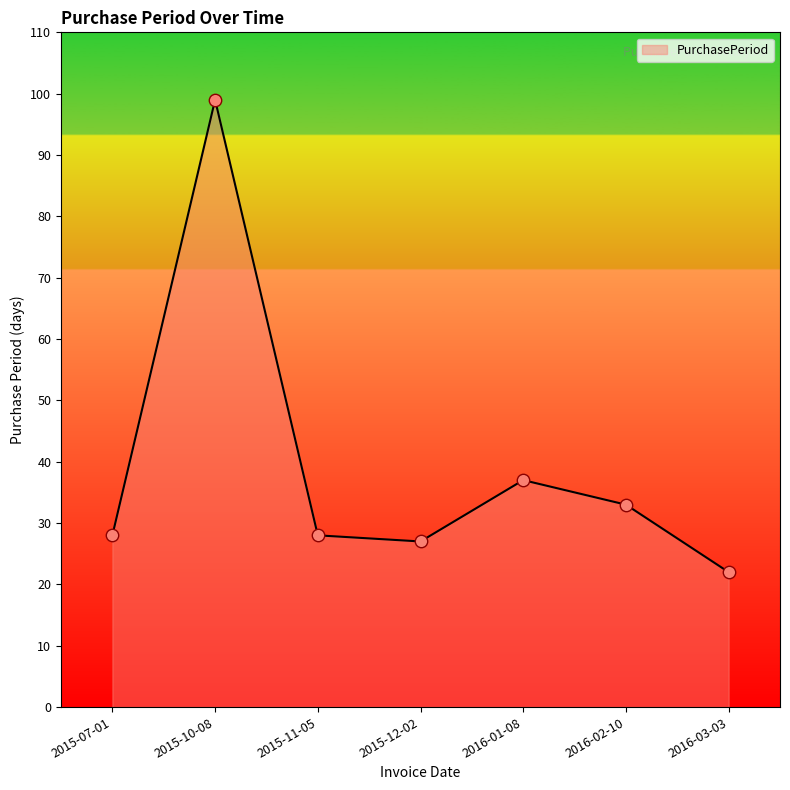

Which has a higher value, 2016-01-08 or 2015-10-08?

2015-10-08